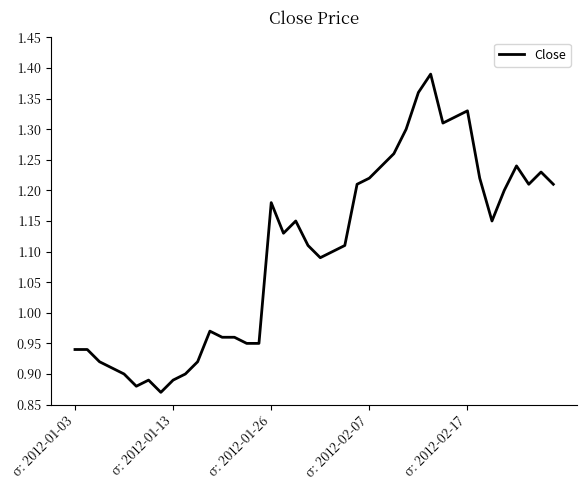

What is the difference between the maximum and minimum values?

0.5